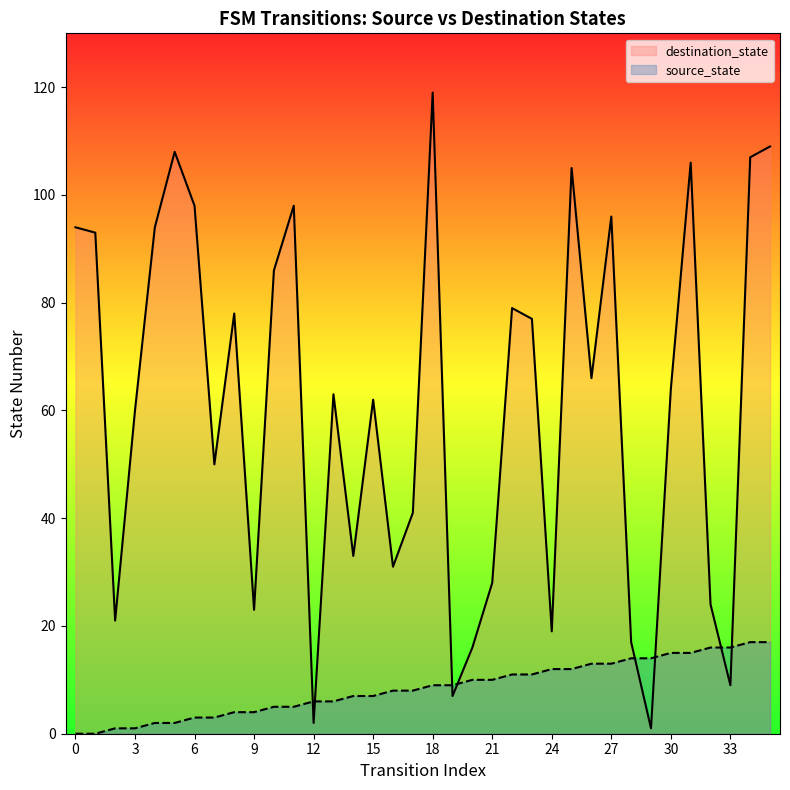

At how many categories does at least one series exceed 58?

21